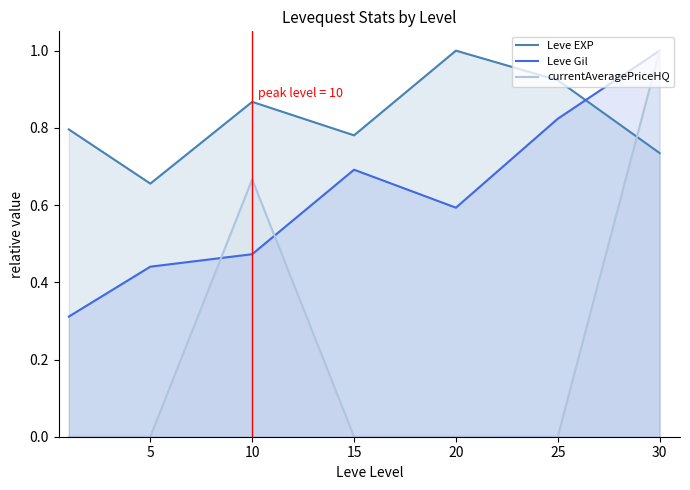

Reading left to right, transcribe all the data shown in this chart.

Leve EXP: 0.8	0.7	0.9	0.8	1.0	0.9	0.7
Leve Gil: 0.3	0.4	0.5	0.7	0.6	0.8	1.0
currentAveragePriceHQ: 0.0	0.0	0.7	0.0	0.0	0.0	1.0